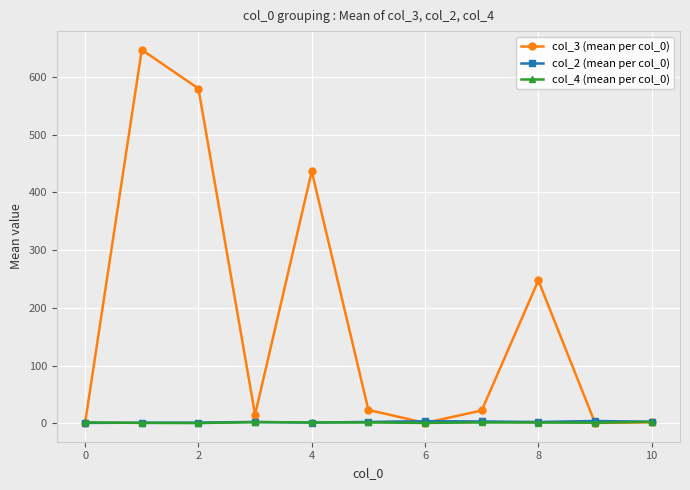

How many values in the col_4 (mean per col_0) series are below 1?

1